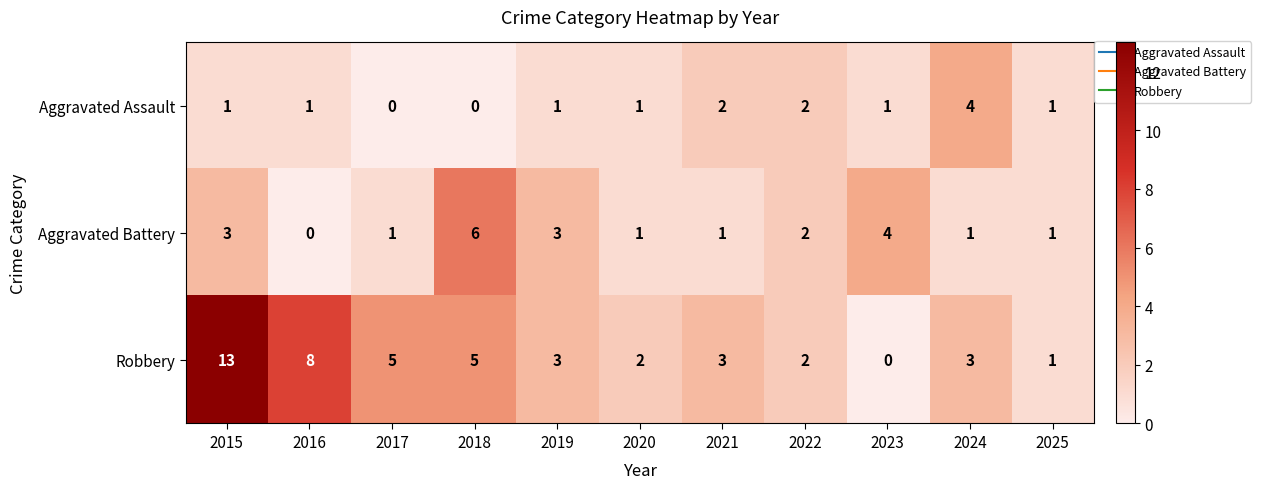

Count the number of data series in this chart.

3